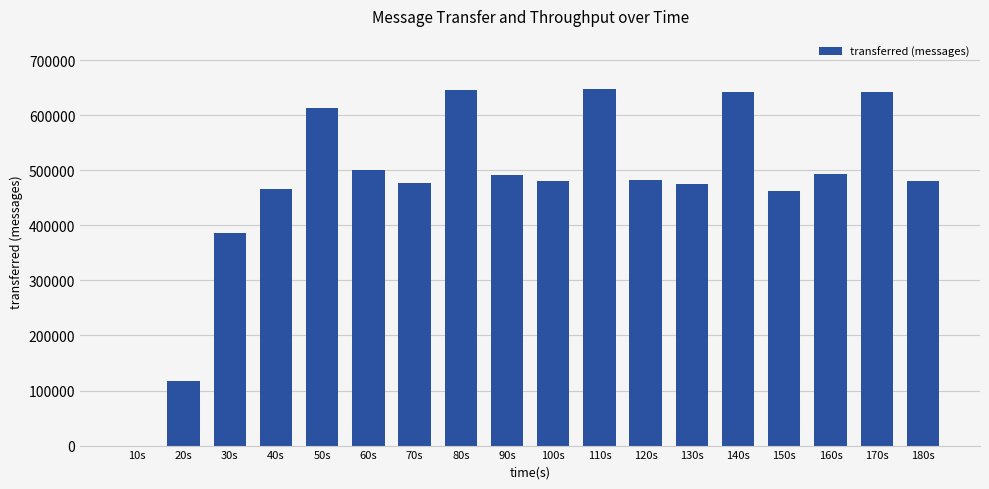

What is the sum of all values?

8500800